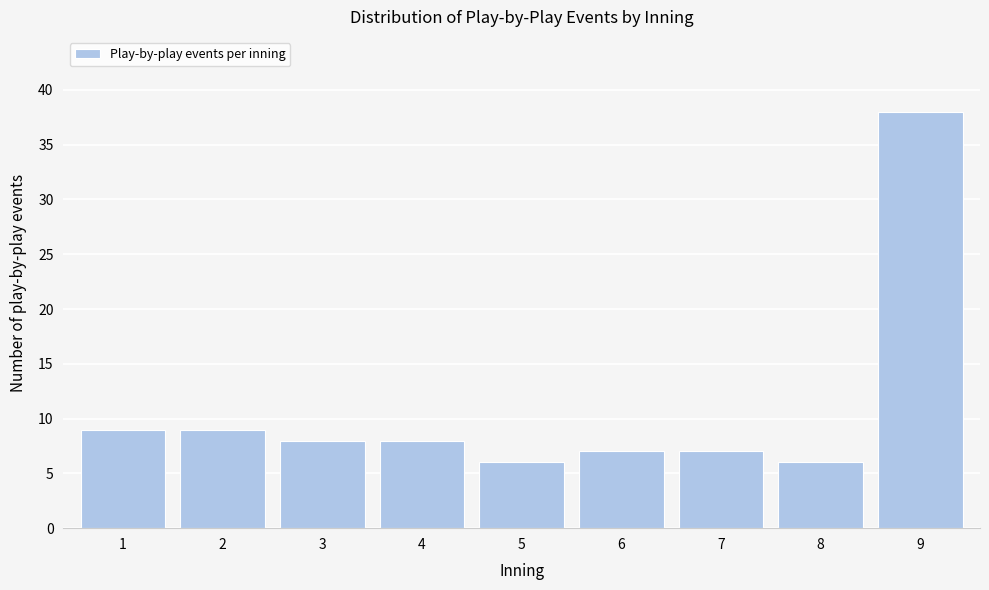

Reading left to right, list all the values displayed in this chart.

1=9	2=9	3=8	4=8	5=6	6=7	7=7	8=6	9=38